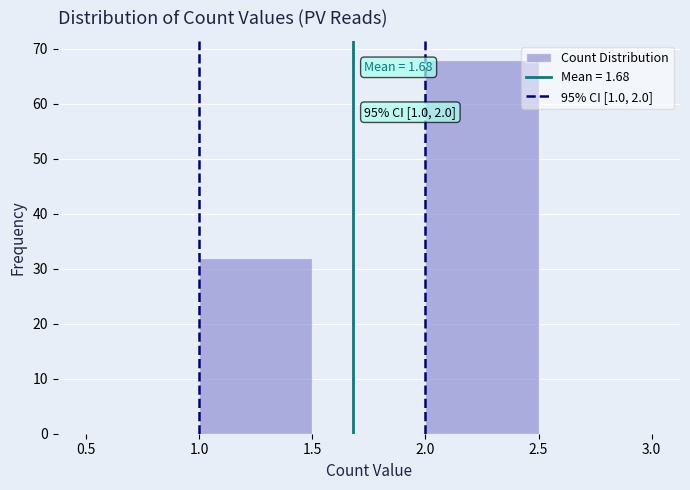

Which range on the x-axis has the tallest bar?

2.0 to 2.5